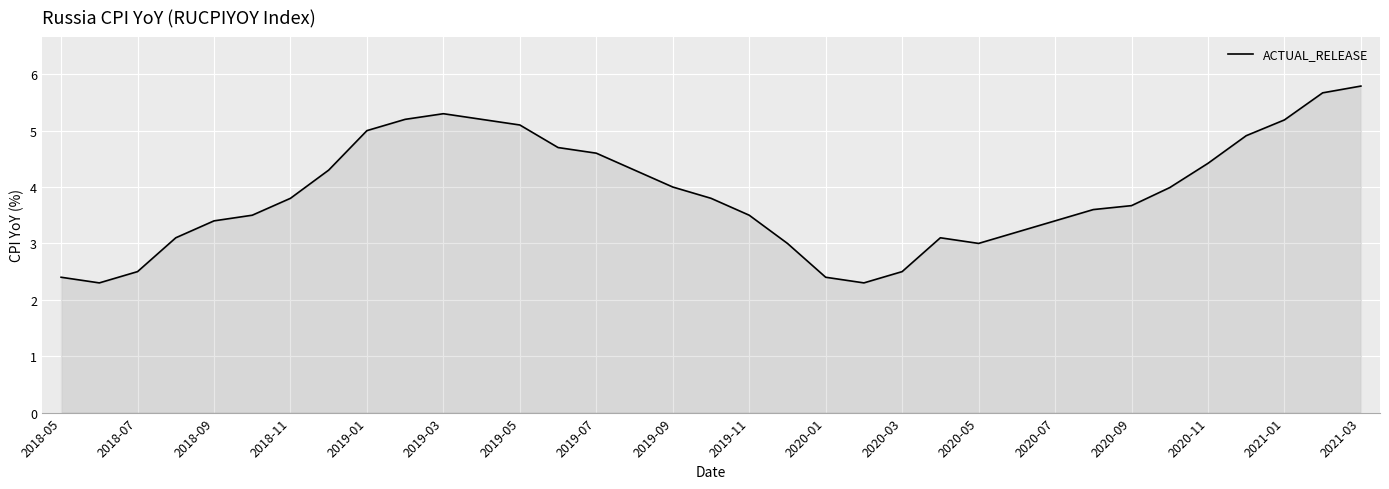

What is the smallest value displayed?

2.3